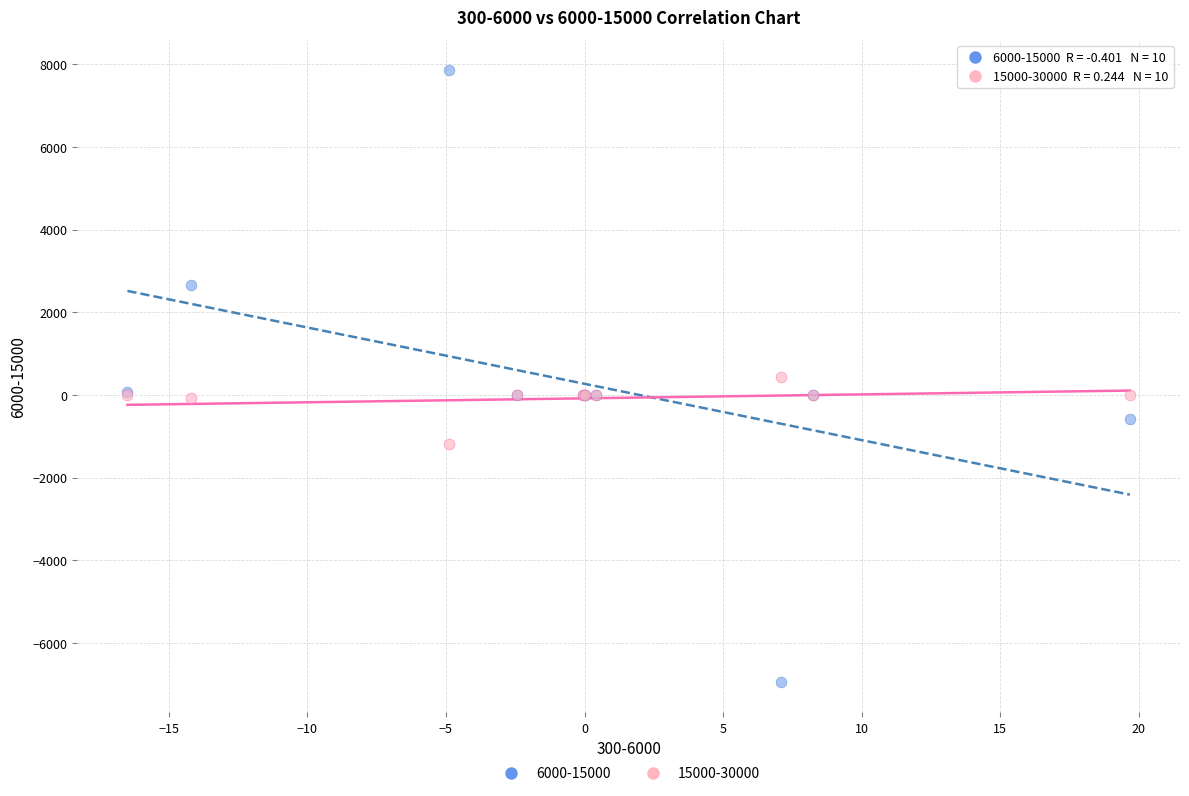

Which series reaches the maximum Y coordinate?

6000-15000